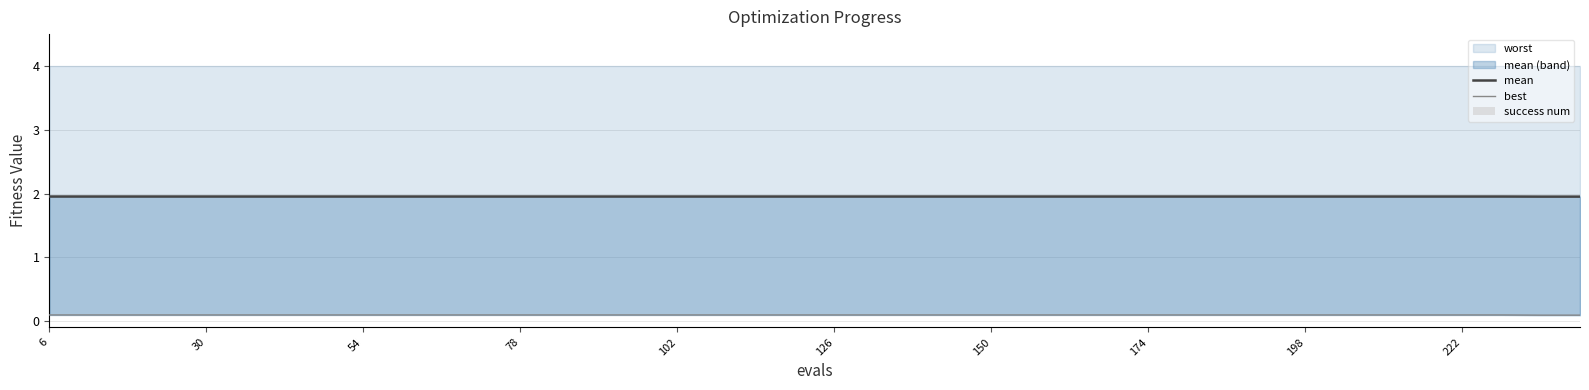

At which category is the sum across all series the highest?

6